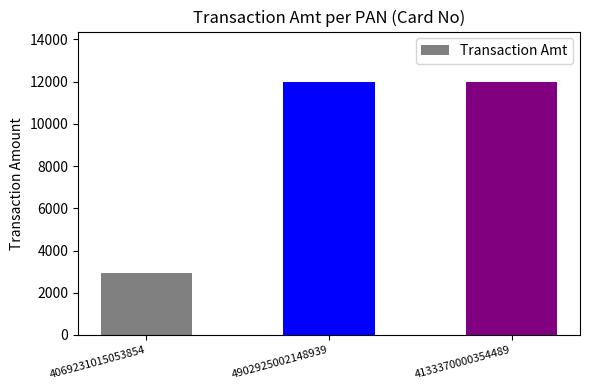

The chart shows a value of 7261 at 4133370000354489. True or false?

False